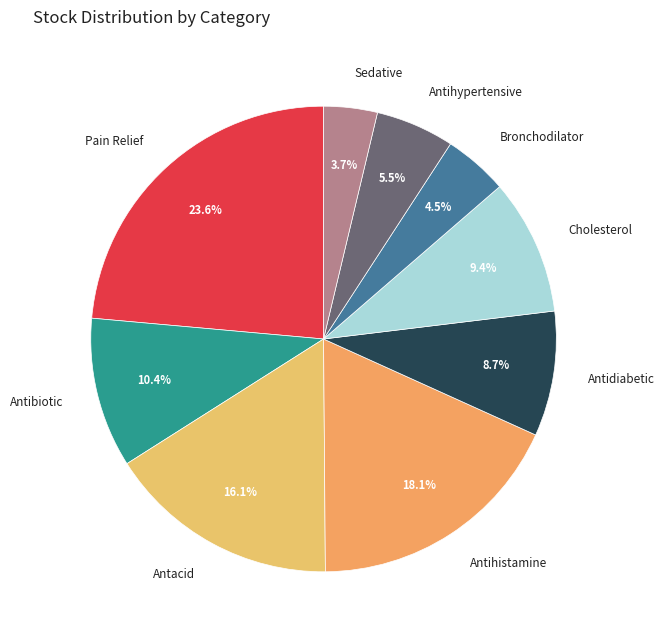

How many slices are in this pie chart?

9